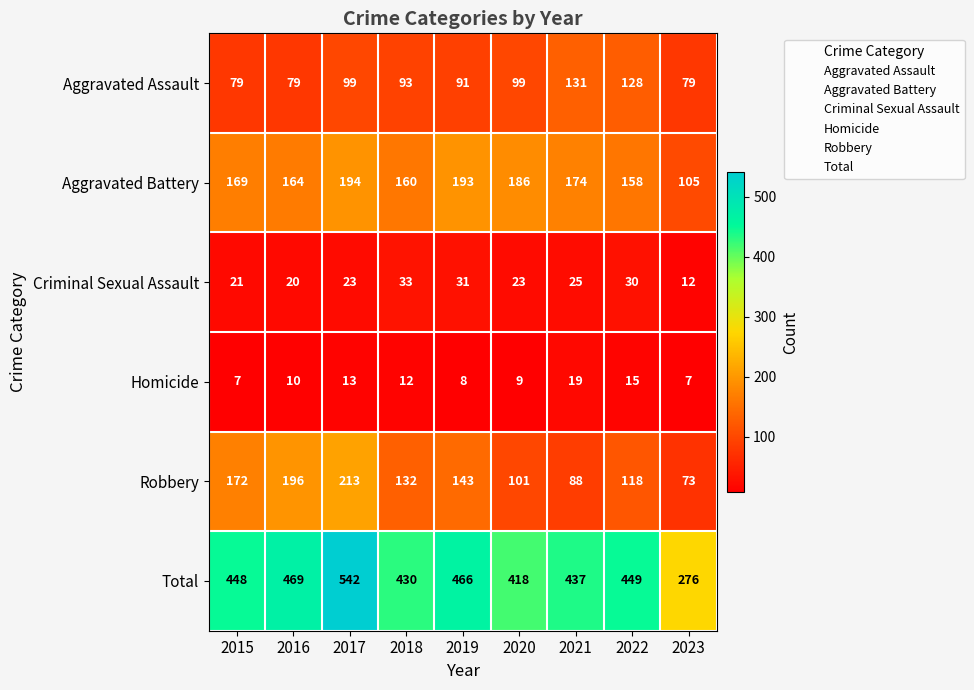

Where is Criminal Sexual Assault nearest to the value 22?

2015